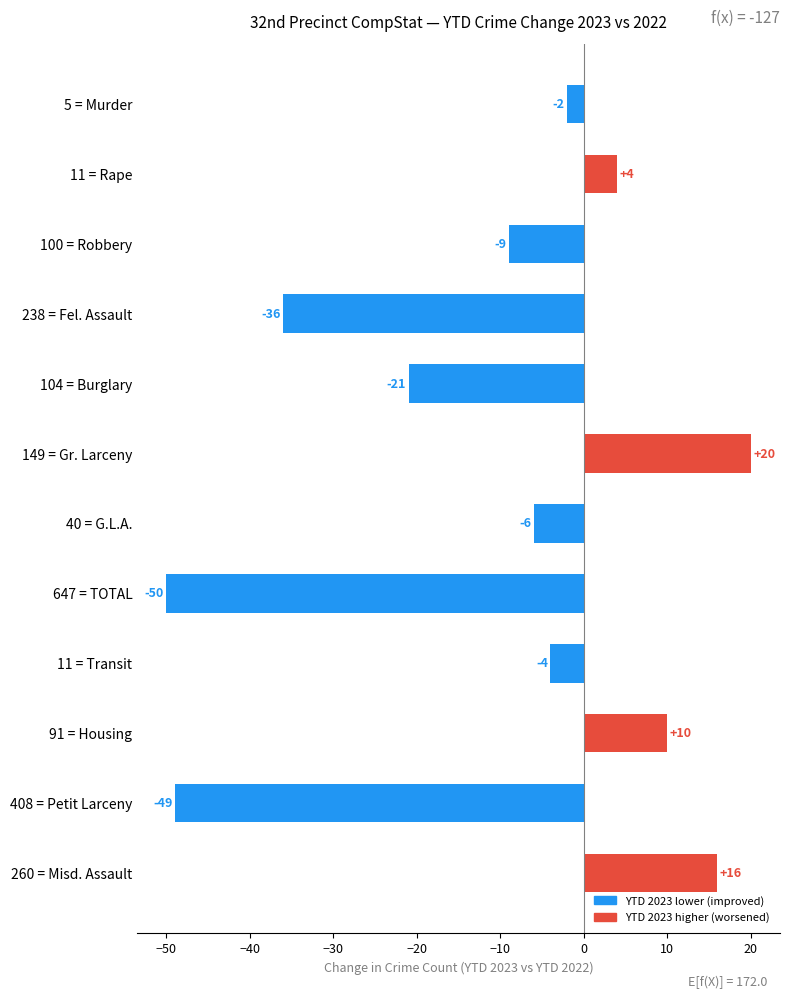

Where is the data nearest to the value -15?

100 = Robbery